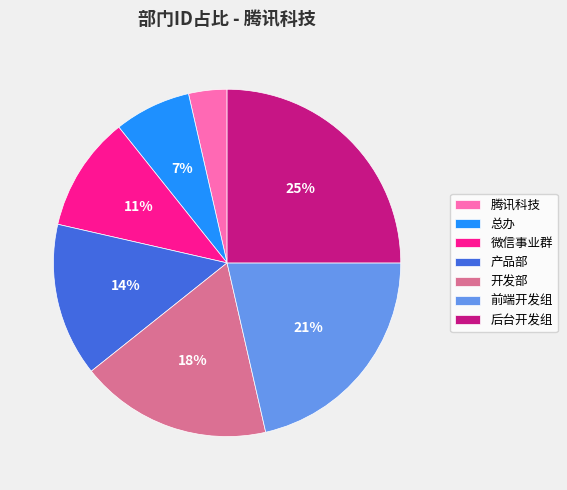

Which category has the smallest portion of the pie?

腾讯科技